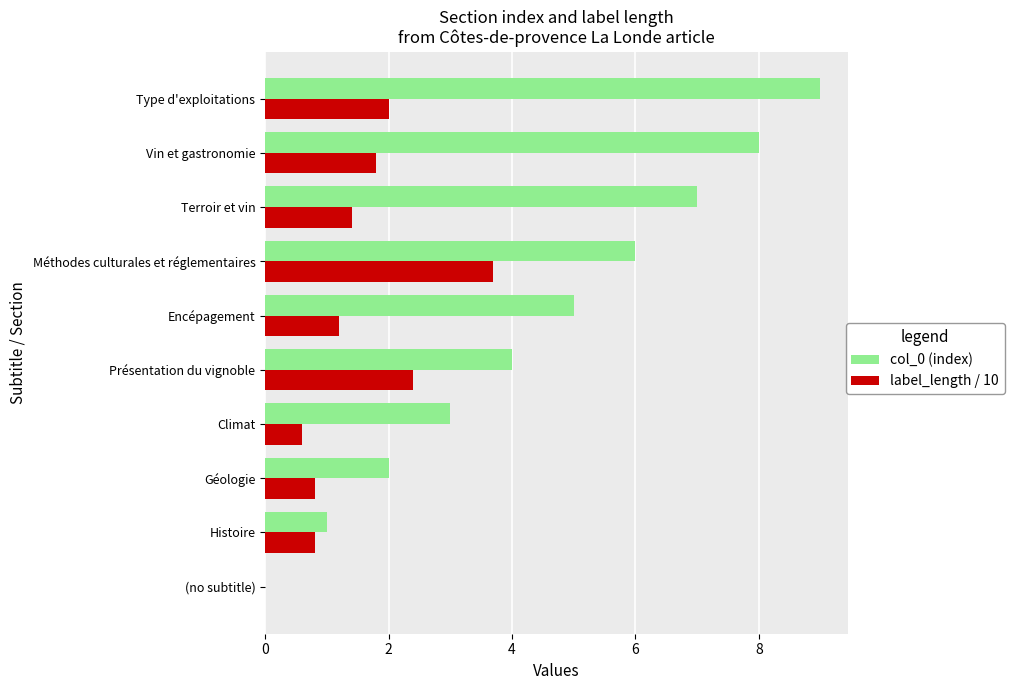

Which series changed the most between Climat and Méthodes culturales et réglementaires?

label_length / 10